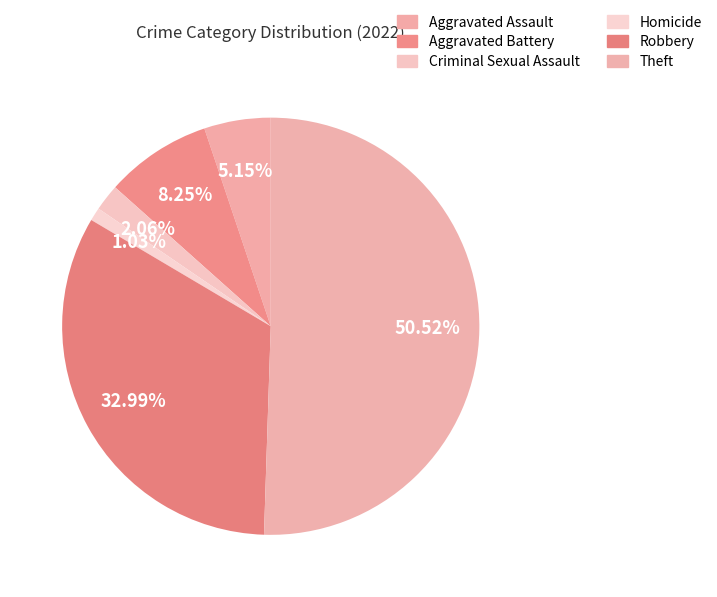

How many segments does this pie chart have?

6